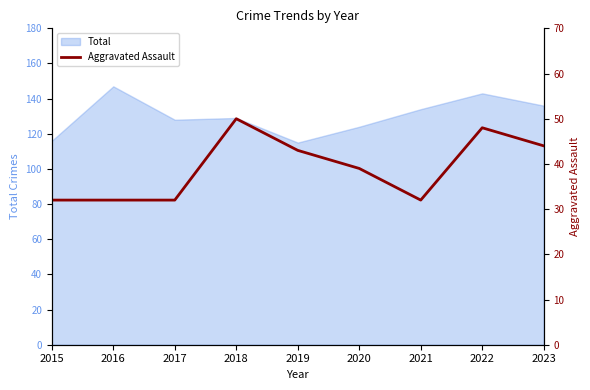

List the labels in order of value, largest first.

2018, 2022, 2023, 2019, 2020, 2015, 2016, 2017, 2021